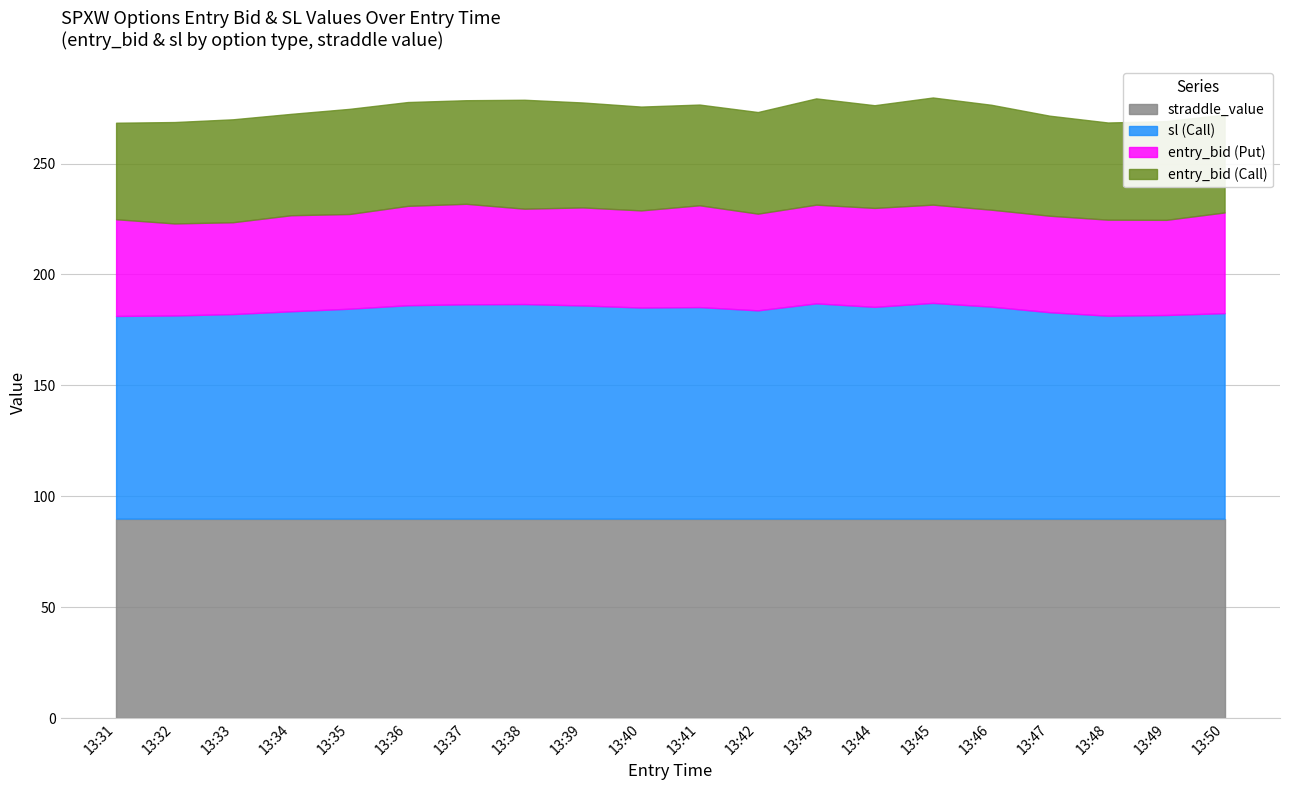

What is the total value across all series at 13:34?

272.4